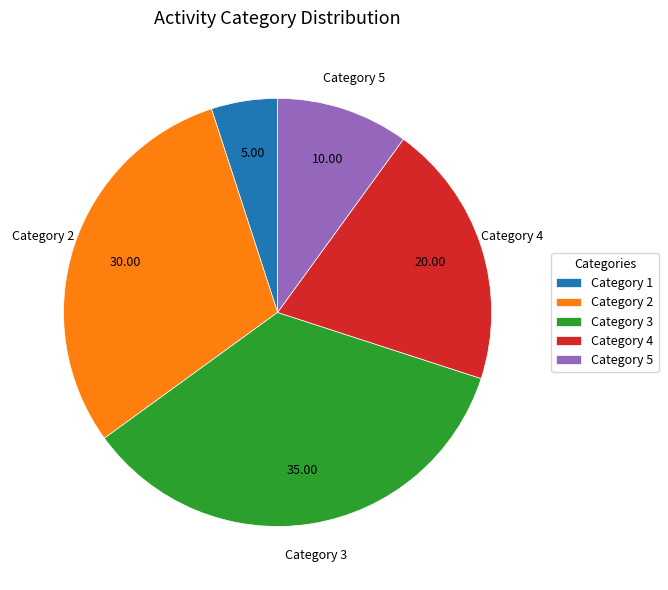

Is there a majority slice in this chart?

No